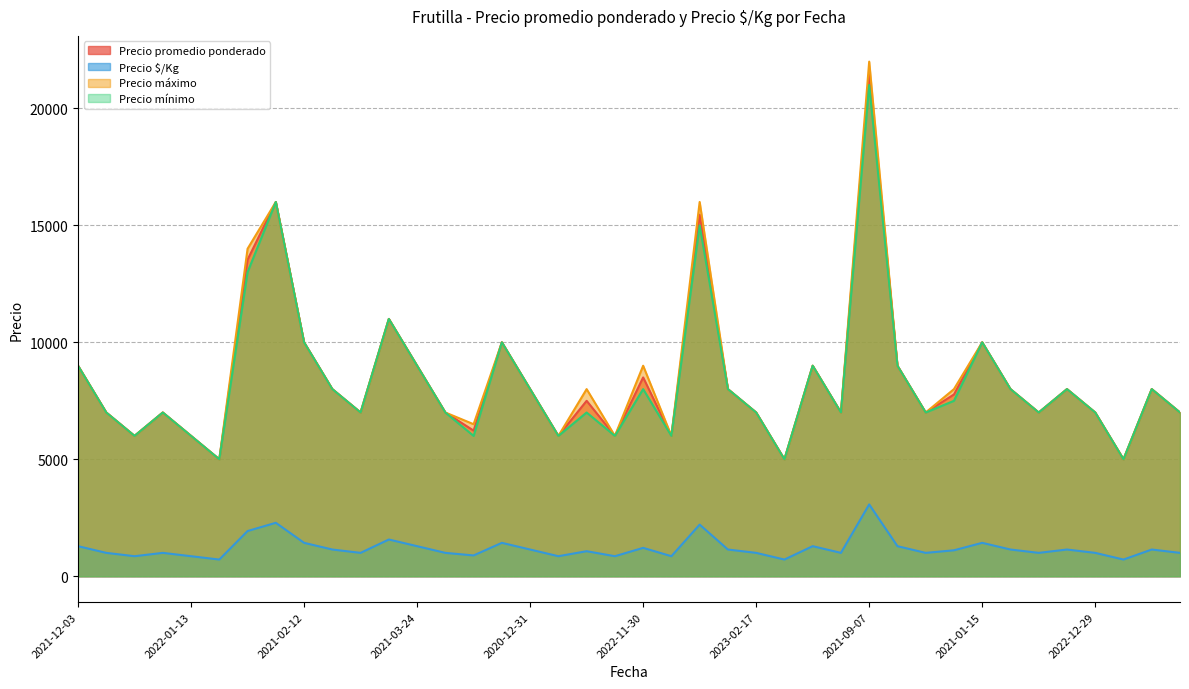

At 2021-02-12, list the series in order from smallest to largest.

Precio $/Kg, Precio promedio ponderado, Precio máximo, Precio mínimo